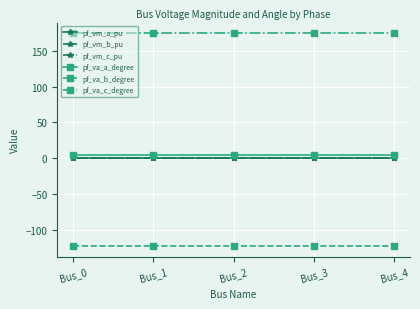

True or false: pf_vm_b_pu and pf_va_b_degree cross at least once.

False